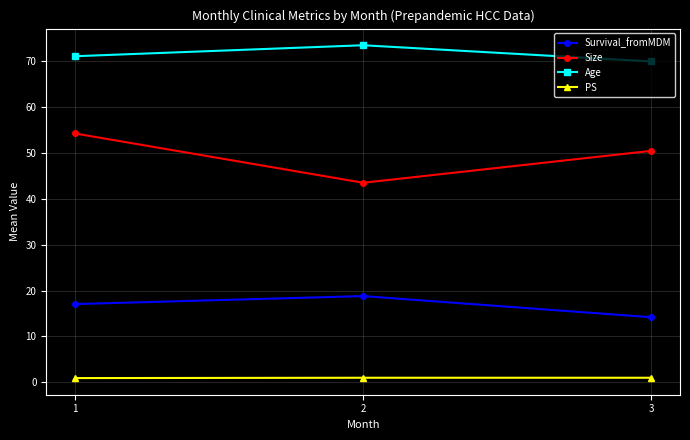

At how many categories does at least one series exceed 54?

3